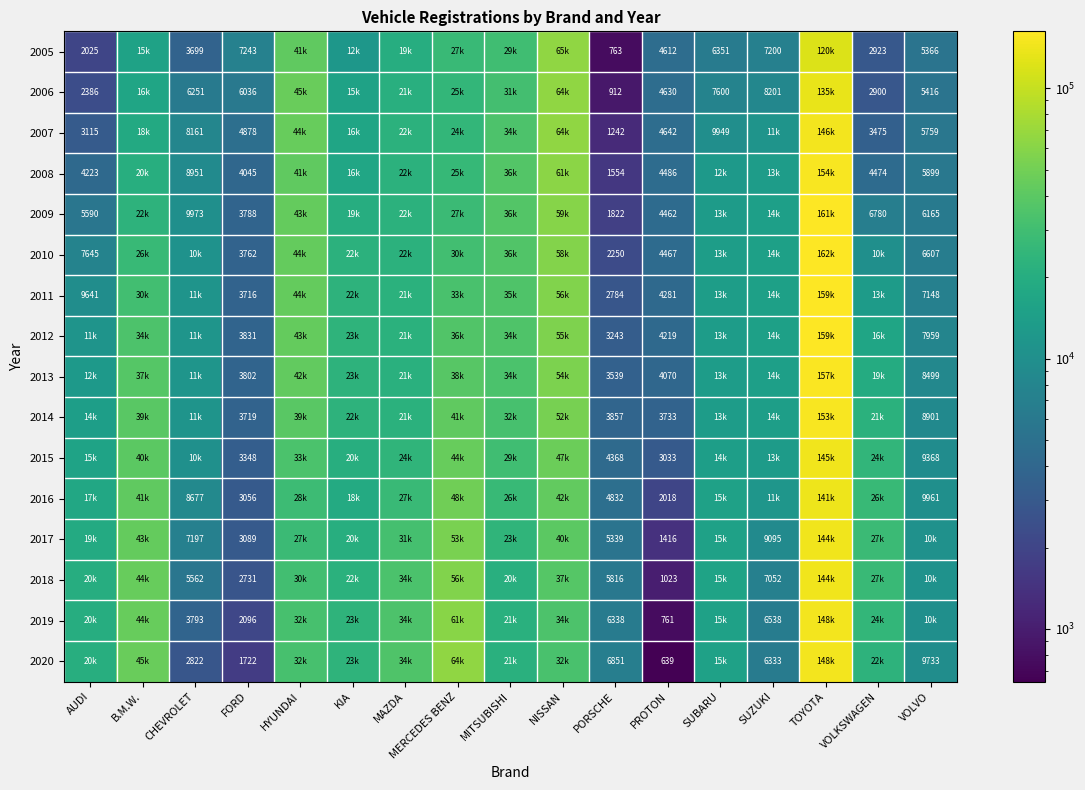

Is it true that 2009 equals 6065 at FORD?

False